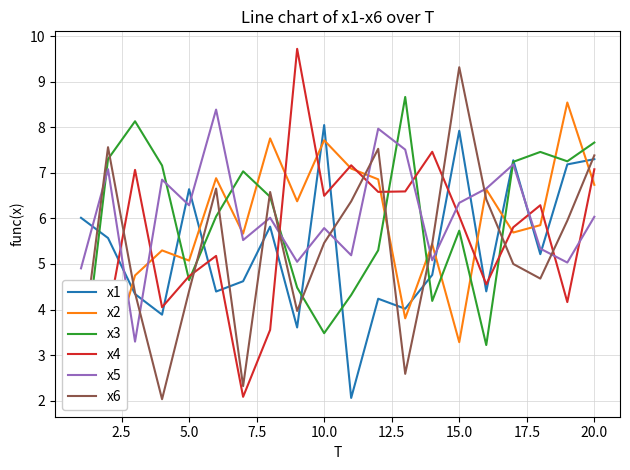

Is it true that x1 equals 4.1 at 20.0?

False